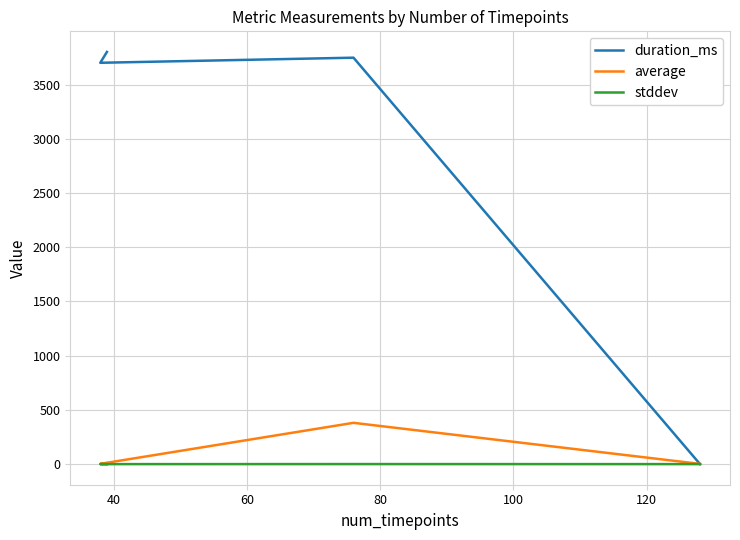

How many data points in duration_ms are above 3749?

1